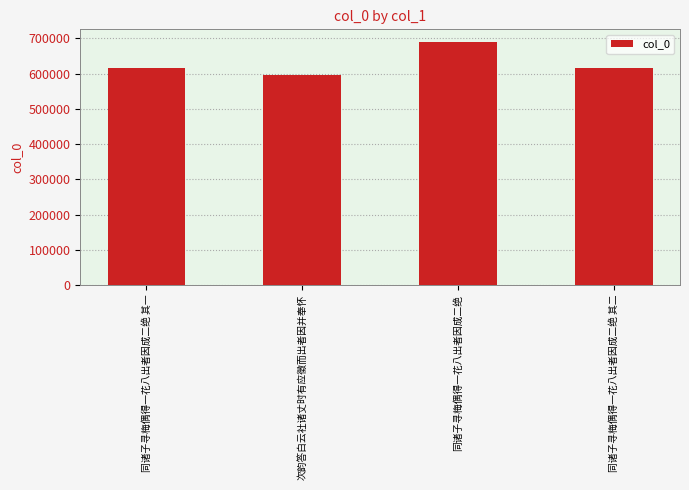

At which category does the chart reach its minimum across all series?

次韵答白云社诸丈时有应徵而出者因并奉怀